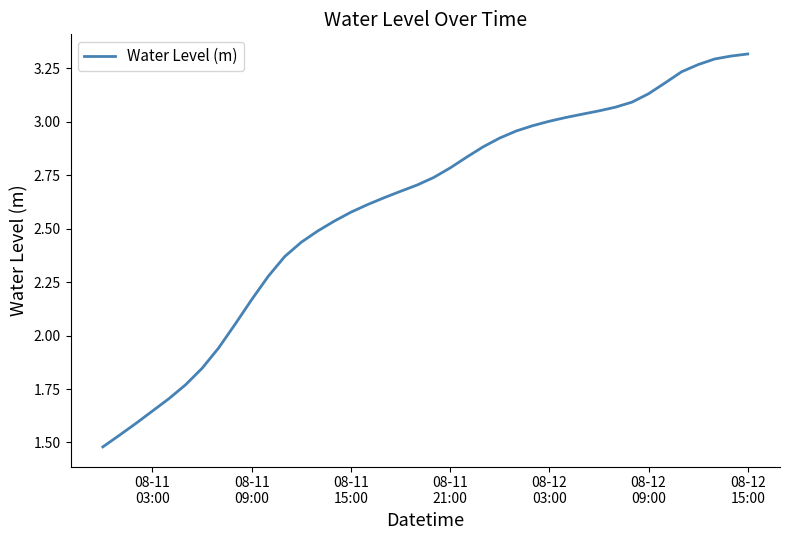

What is the label of the 5th point from the left?

08-12
03:00